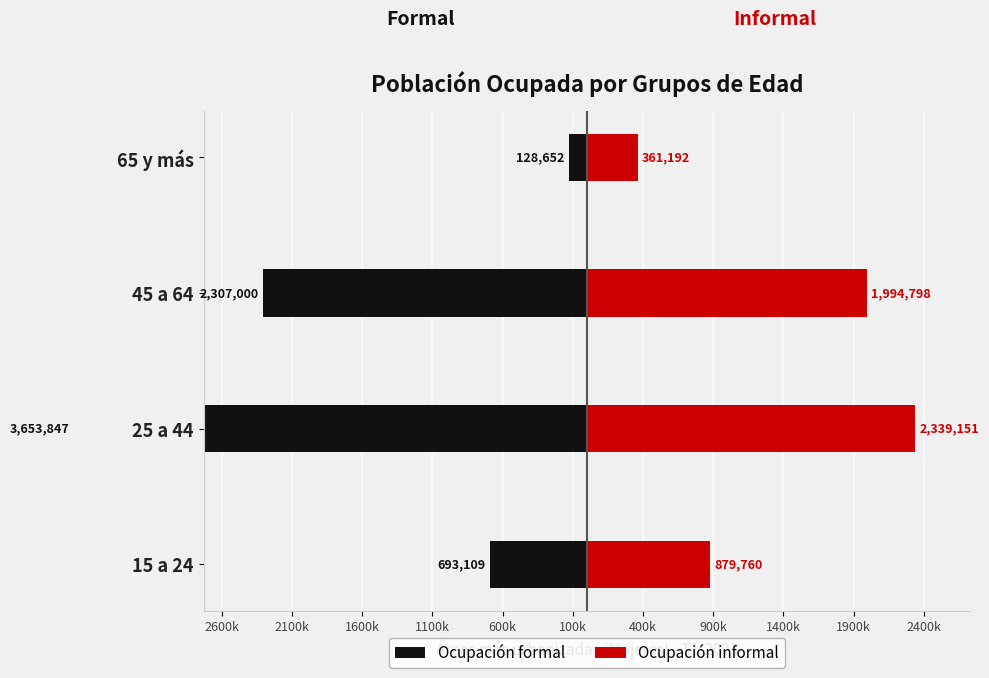

Which series has the largest range (max minus min)?

Ocupación formal